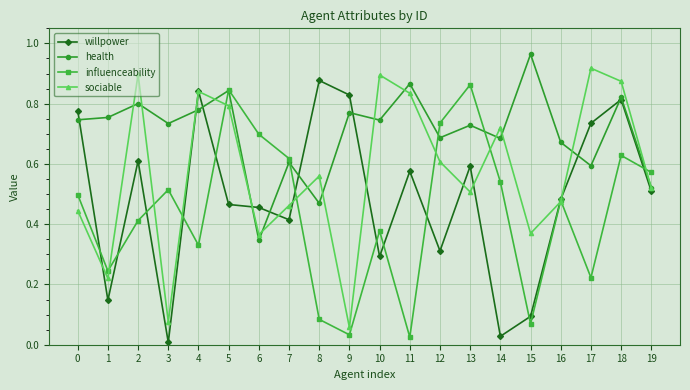

List the series in order of their overall mean, highest first.

health, sociable, willpower, influenceability